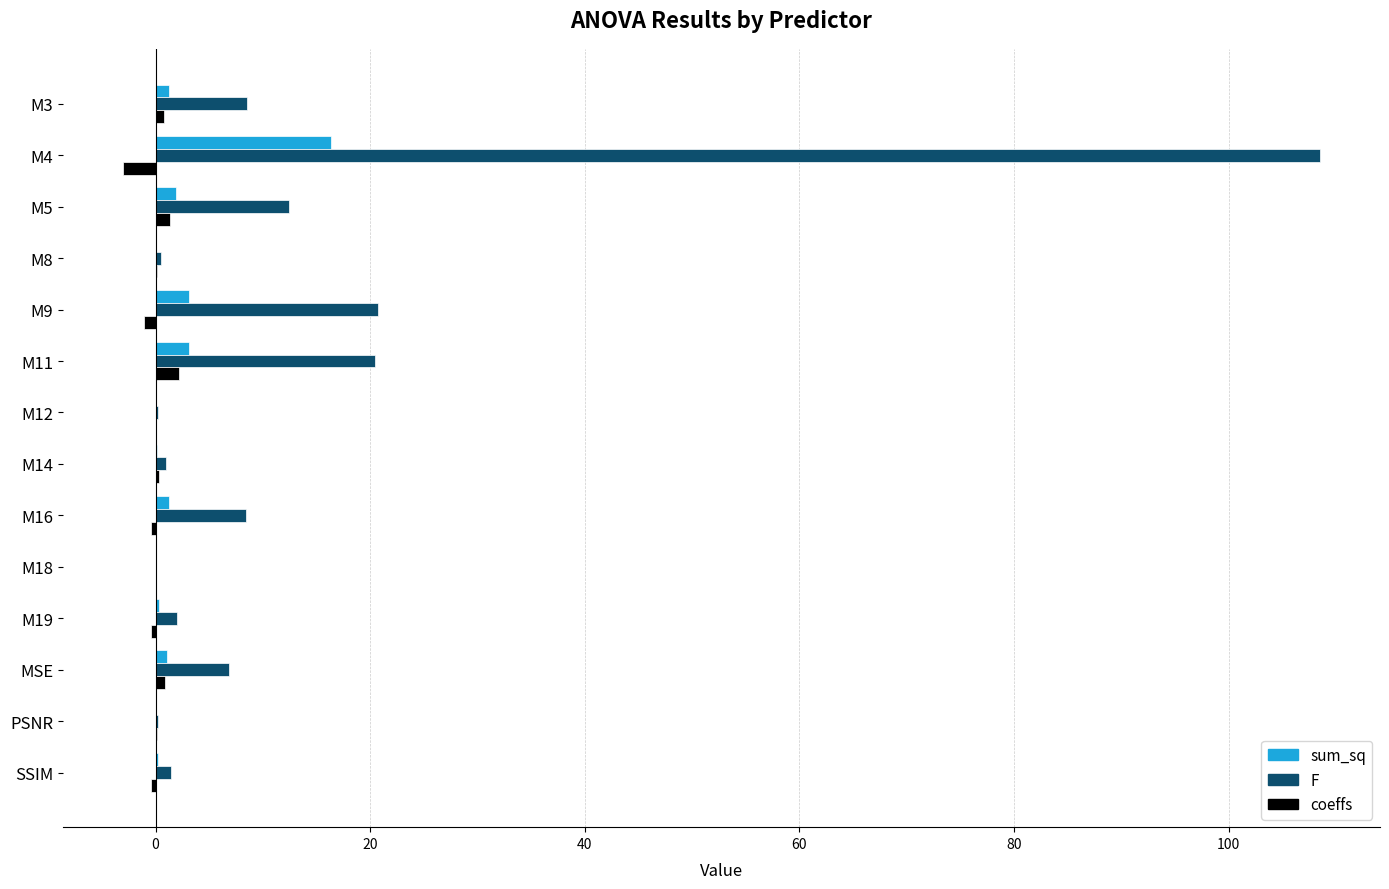

Is it true that sum_sq equals 0.0 at PSNR?

True